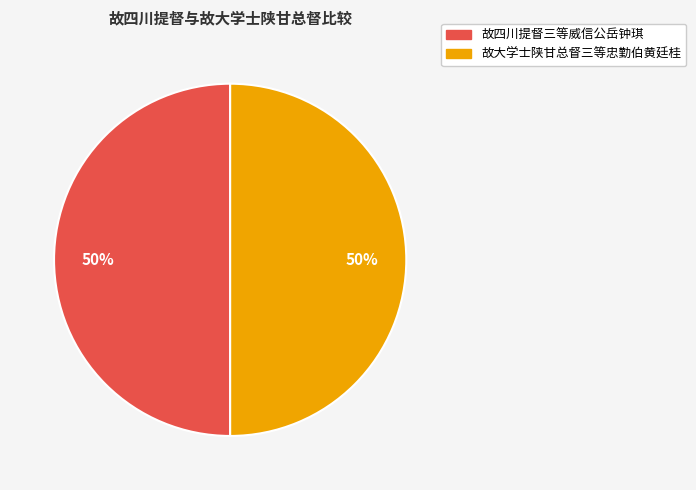

How many segments does this pie chart have?

2